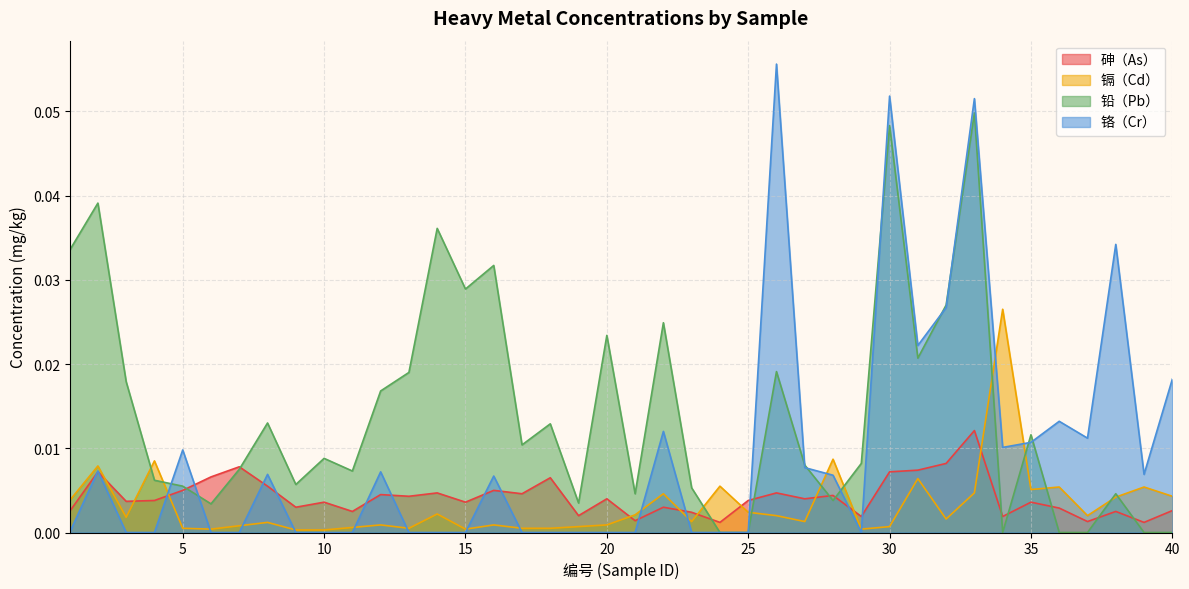

At which category is the sum across all series the highest?

33